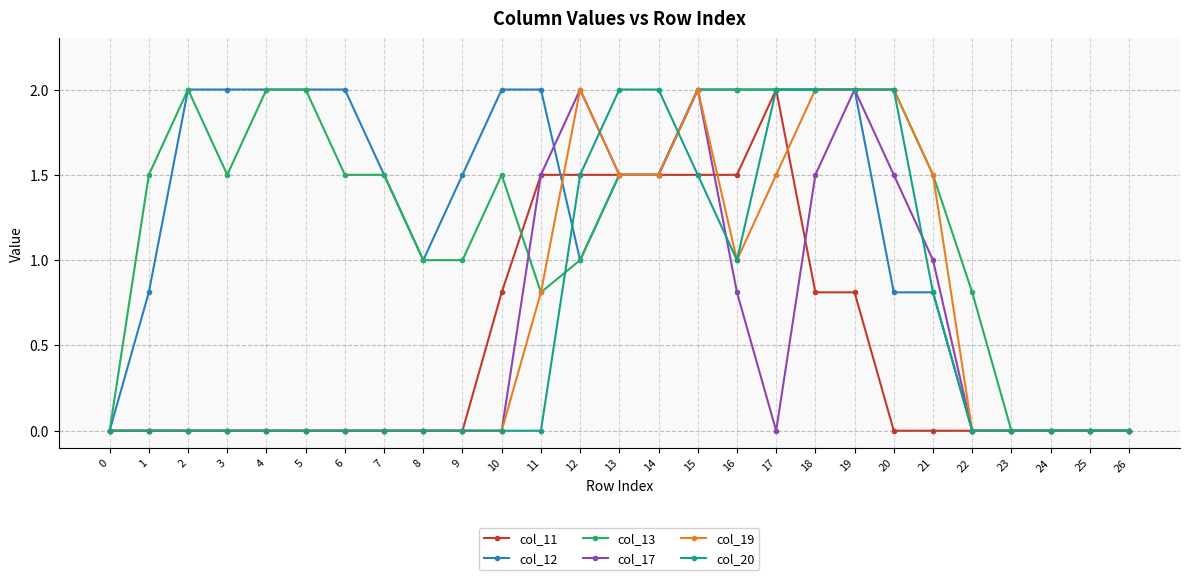

What is the spread (max minus min) of values at 5?

2.0